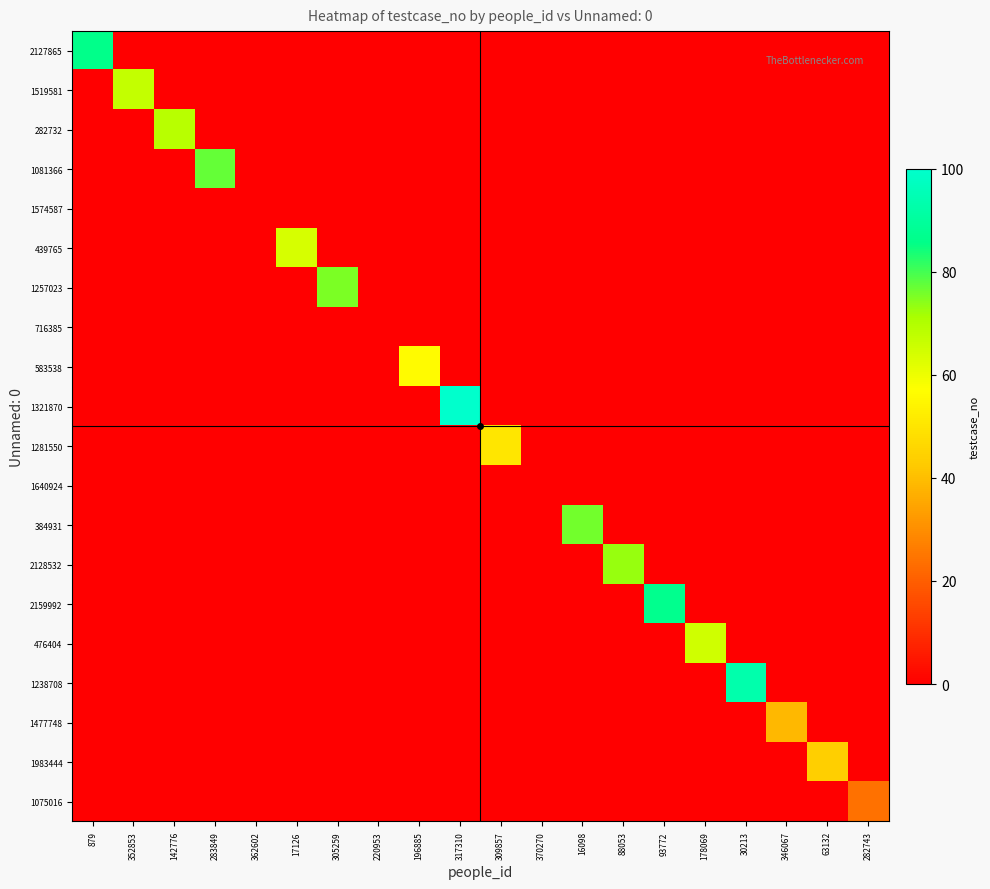

Reading right to left, what are all the values shown in this chart?

2127865: 282743=0	63132=0	346067=0	30213=0	178069=0	93772=0	88053=0	16098=0	370270=0	309857=0	317310=0	196885=0	220953=0	305259=0	17126=0	362602=0	283849=0	142776=0	352853=0	879=86
1519581: 282743=0	63132=0	346067=0	30213=0	178069=0	93772=0	88053=0	16098=0	370270=0	309857=0	317310=0	196885=0	220953=0	305259=0	17126=0	362602=0	283849=0	142776=0	352853=67	879=0
282732: 282743=0	63132=0	346067=0	30213=0	178069=0	93772=0	88053=0	16098=0	370270=0	309857=0	317310=0	196885=0	220953=0	305259=0	17126=0	362602=0	283849=0	142776=69	352853=0	879=0
1081366: 282743=0	63132=0	346067=0	30213=0	178069=0	93772=0	88053=0	16098=0	370270=0	309857=0	317310=0	196885=0	220953=0	305259=0	17126=0	362602=0	283849=77	142776=0	352853=0	879=0
1574587: 282743=0	63132=0	346067=0	30213=0	178069=0	93772=0	88053=0	16098=0	370270=0	309857=0	317310=0	196885=0	220953=0	305259=0	17126=0	362602=0	283849=0	142776=0	352853=0	879=0
439765: 282743=0	63132=0	346067=0	30213=0	178069=0	93772=0	88053=0	16098=0	370270=0	309857=0	317310=0	196885=0	220953=0	305259=0	17126=64	362602=0	283849=0	142776=0	352853=0	879=0
1257023: 282743=0	63132=0	346067=0	30213=0	178069=0	93772=0	88053=0	16098=0	370270=0	309857=0	317310=0	196885=0	220953=0	305259=75	17126=0	362602=0	283849=0	142776=0	352853=0	879=0
716385: 282743=0	63132=0	346067=0	30213=0	178069=0	93772=0	88053=0	16098=0	370270=0	309857=0	317310=0	196885=0	220953=0	305259=0	17126=0	362602=0	283849=0	142776=0	352853=0	879=0
583538: 282743=0	63132=0	346067=0	30213=0	178069=0	93772=0	88053=0	16098=0	370270=0	309857=0	317310=0	196885=56	220953=0	305259=0	17126=0	362602=0	283849=0	142776=0	352853=0	879=0
1321870: 282743=0	63132=0	346067=0	30213=0	178069=0	93772=0	88053=0	16098=0	370270=0	309857=0	317310=100	196885=0	220953=0	305259=0	17126=0	362602=0	283849=0	142776=0	352853=0	879=0
1281550: 282743=0	63132=0	346067=0	30213=0	178069=0	93772=0	88053=0	16098=0	370270=0	309857=50	317310=0	196885=0	220953=0	305259=0	17126=0	362602=0	283849=0	142776=0	352853=0	879=0
1640924: 282743=0	63132=0	346067=0	30213=0	178069=0	93772=0	88053=0	16098=0	370270=0	309857=0	317310=0	196885=0	220953=0	305259=0	17126=0	362602=0	283849=0	142776=0	352853=0	879=0
384931: 282743=0	63132=0	346067=0	30213=0	178069=0	93772=0	88053=0	16098=76	370270=0	309857=0	317310=0	196885=0	220953=0	305259=0	17126=0	362602=0	283849=0	142776=0	352853=0	879=0
2128532: 282743=0	63132=0	346067=0	30213=0	178069=0	93772=0	88053=73	16098=0	370270=0	309857=0	317310=0	196885=0	220953=0	305259=0	17126=0	362602=0	283849=0	142776=0	352853=0	879=0
2159992: 282743=0	63132=0	346067=0	30213=0	178069=0	93772=87	88053=0	16098=0	370270=0	309857=0	317310=0	196885=0	220953=0	305259=0	17126=0	362602=0	283849=0	142776=0	352853=0	879=0
476404: 282743=0	63132=0	346067=0	30213=0	178069=65	93772=0	88053=0	16098=0	370270=0	309857=0	317310=0	196885=0	220953=0	305259=0	17126=0	362602=0	283849=0	142776=0	352853=0	879=0
1238708: 282743=0	63132=0	346067=0	30213=93	178069=0	93772=0	88053=0	16098=0	370270=0	309857=0	317310=0	196885=0	220953=0	305259=0	17126=0	362602=0	283849=0	142776=0	352853=0	879=0
1477748: 282743=0	63132=0	346067=39	30213=0	178069=0	93772=0	88053=0	16098=0	370270=0	309857=0	317310=0	196885=0	220953=0	305259=0	17126=0	362602=0	283849=0	142776=0	352853=0	879=0
1983444: 282743=0	63132=44	346067=0	30213=0	178069=0	93772=0	88053=0	16098=0	370270=0	309857=0	317310=0	196885=0	220953=0	305259=0	17126=0	362602=0	283849=0	142776=0	352853=0	879=0
1075016: 282743=24	63132=0	346067=0	30213=0	178069=0	93772=0	88053=0	16098=0	370270=0	309857=0	317310=0	196885=0	220953=0	305259=0	17126=0	362602=0	283849=0	142776=0	352853=0	879=0